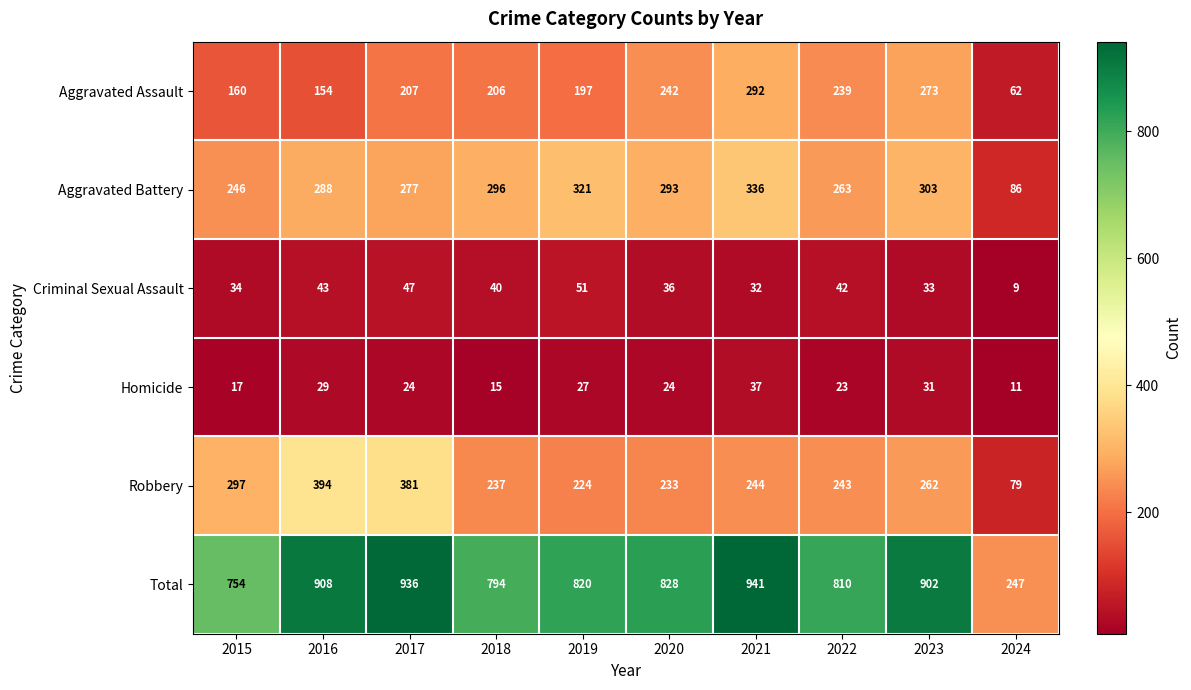

What is the difference between the highest and lowest values at 2018?

779